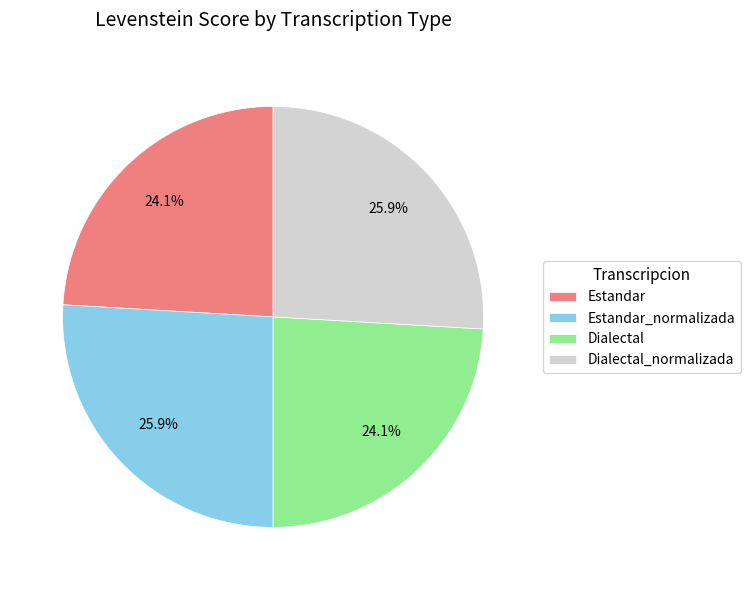

What percentage is NOT represented by Dialectal_normalizada?

74.1%